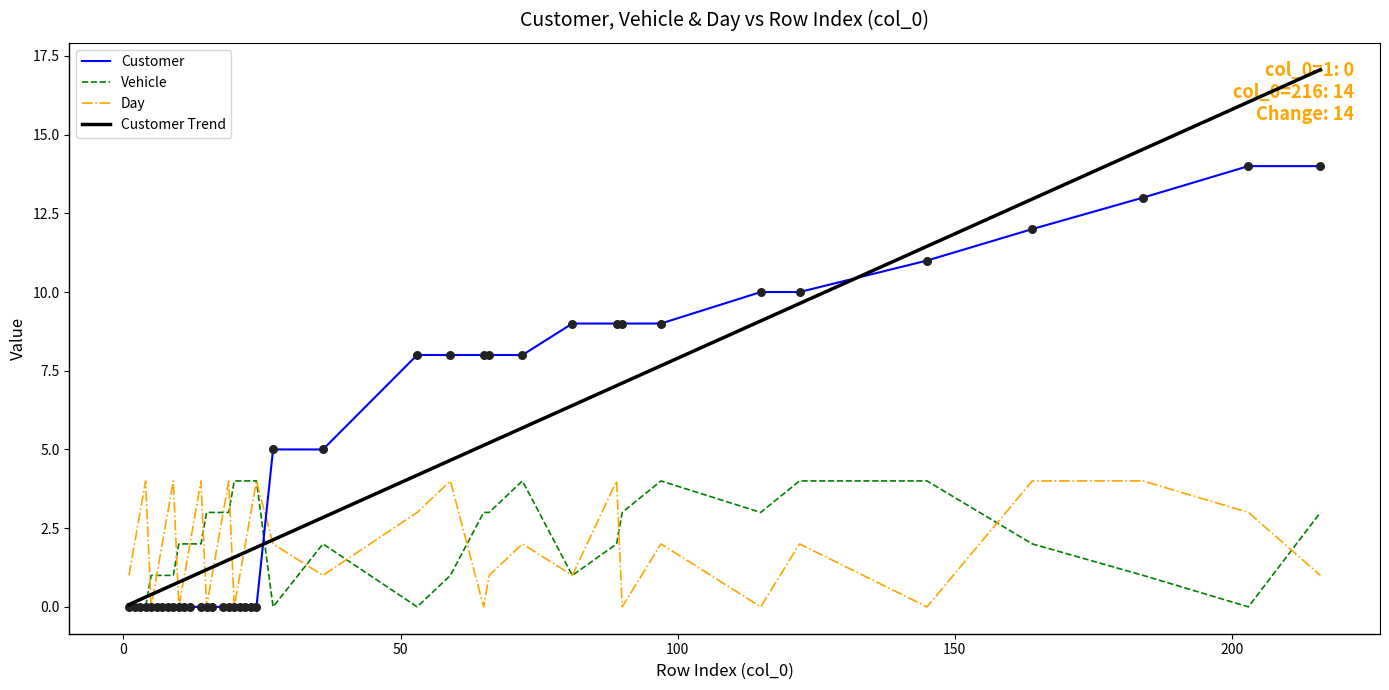

What are all the series names shown in the legend?

Customer, Vehicle, Day, Customer Trend